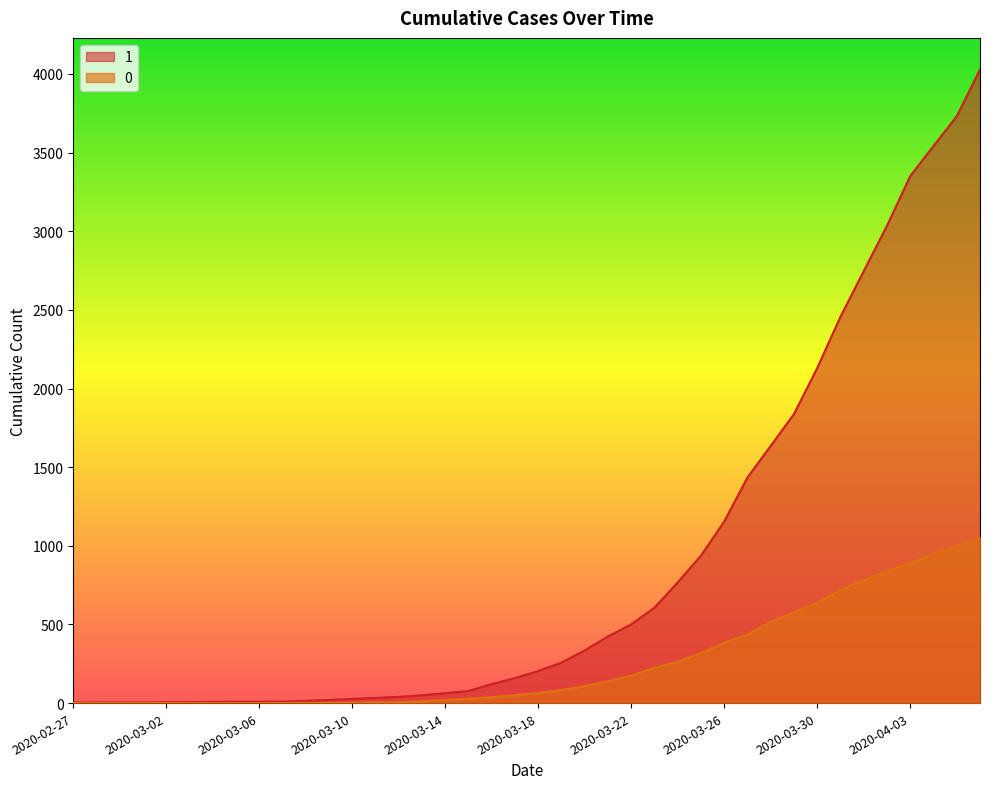

At 2020-04-02, list the series in order from smallest to largest.

0, 1